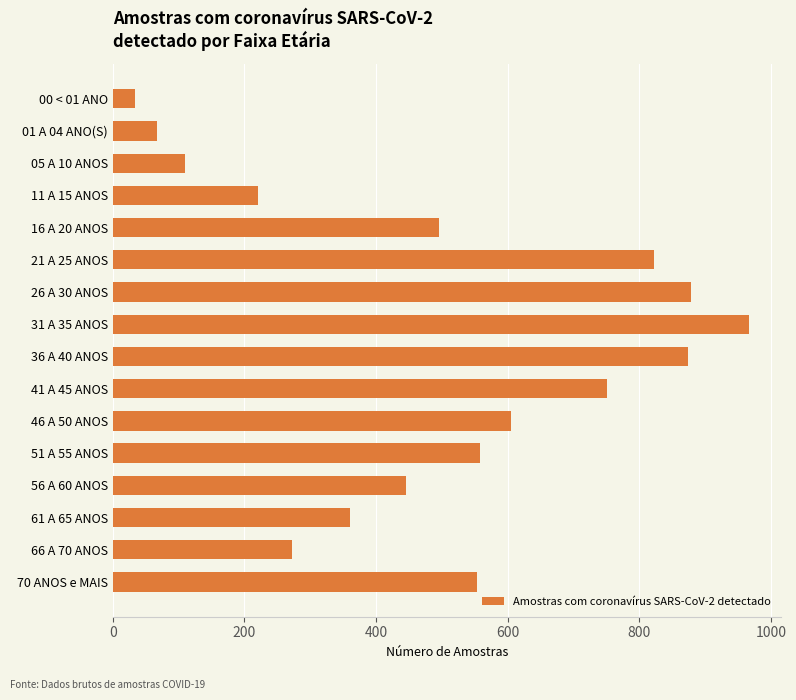

Is it true that the value at 66 A 70 ANOS is 272?

True